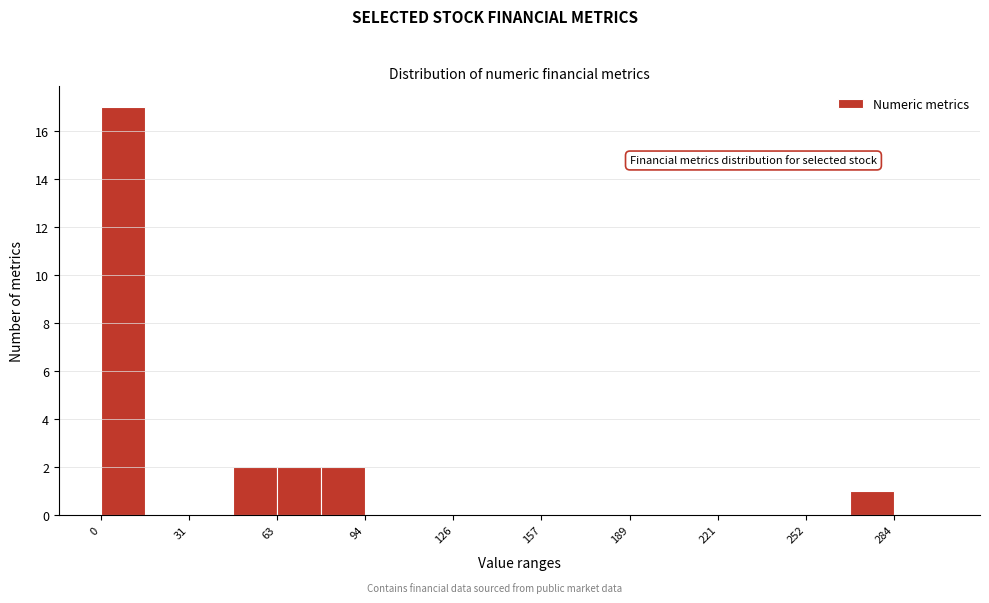

Read against the x-axis, roughly where is the centre of the tallest bar?

10